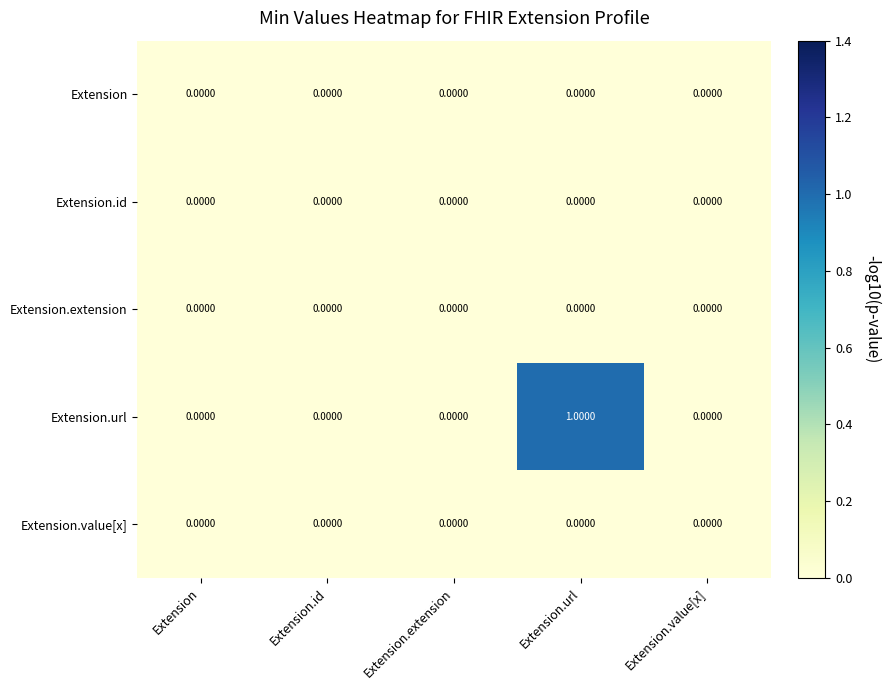

Count the number of categories in the chart.

5